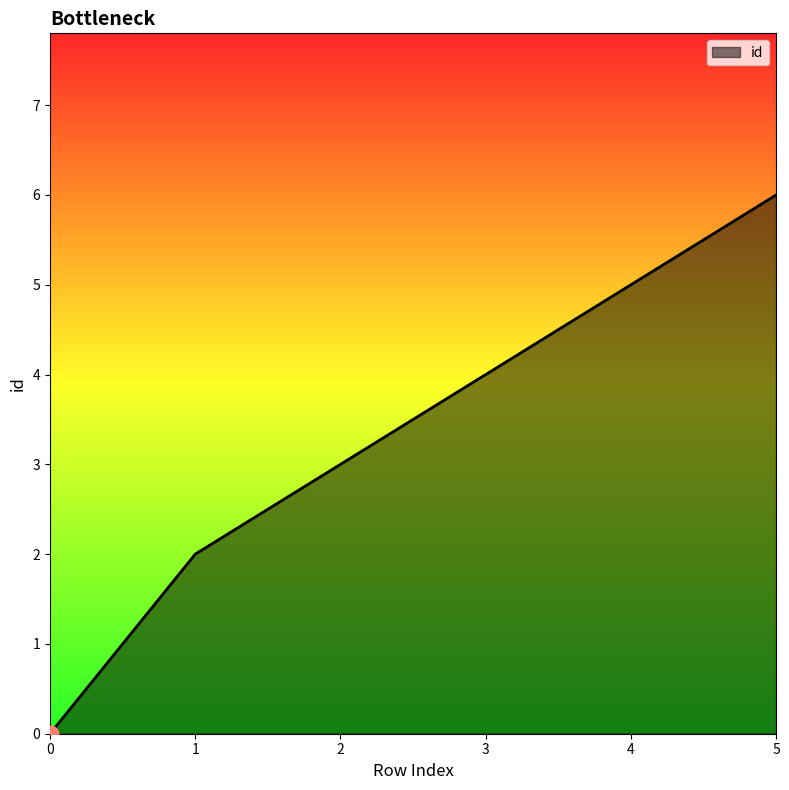

List the labels in order of value, smallest first.

0, 1, 2, 3, 4, 5